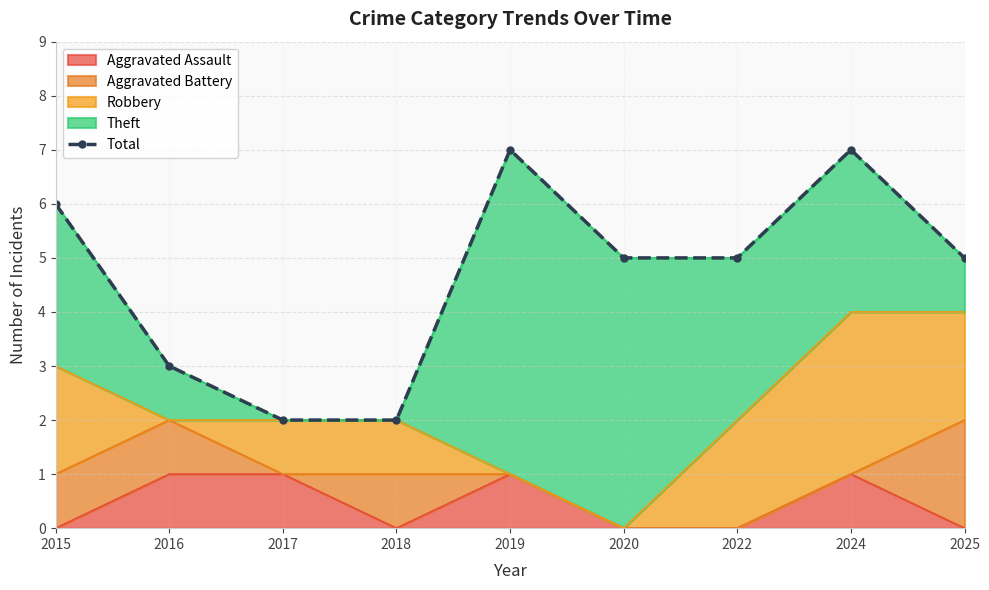

The Aggravated Assault series shows 0 at 2020. True or false?

True